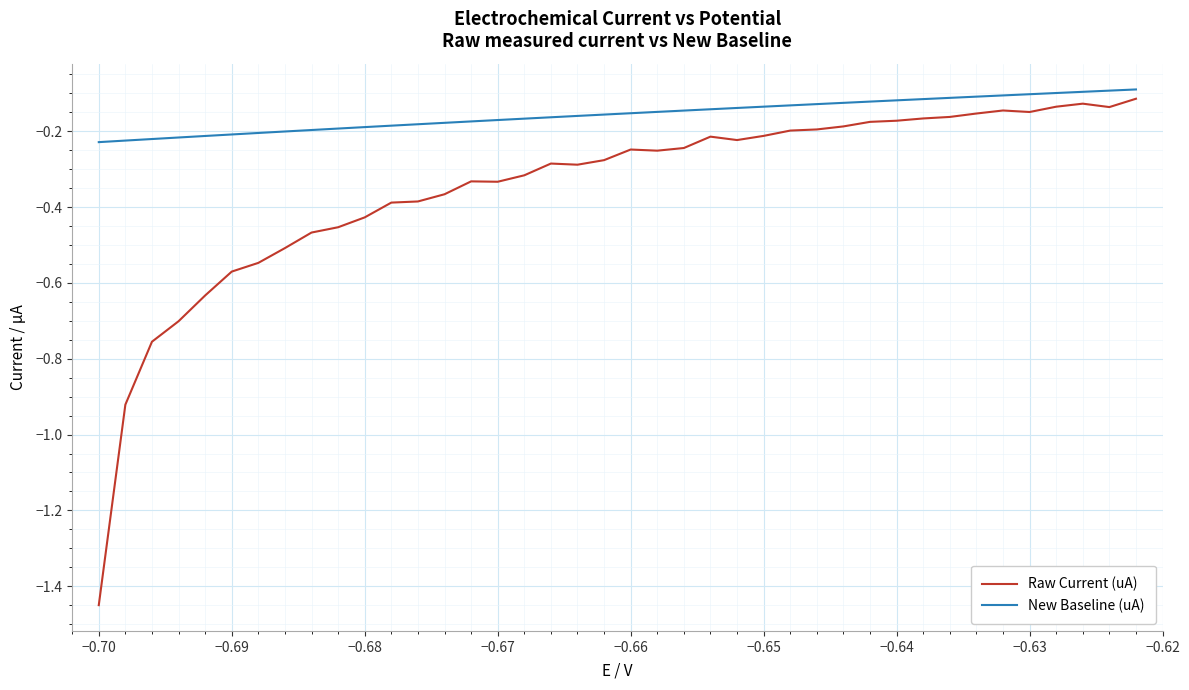

Which series has the largest total across all categories?

New Baseline (uA)